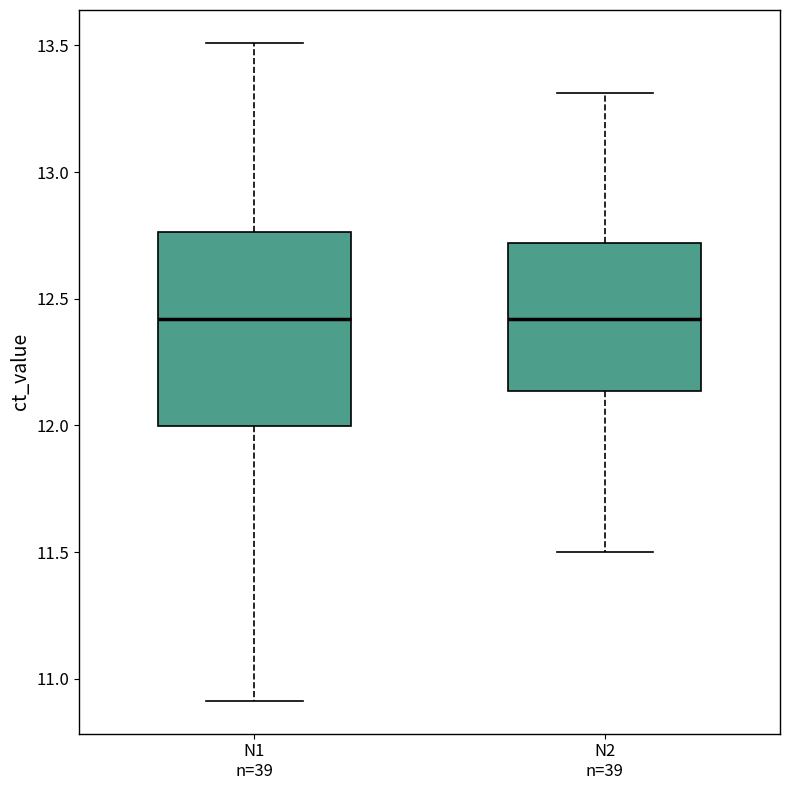

Reading left to right, read every box against the y-axis: the position of its median line, the range the box covers, and the ends of its whiskers. The values are not printed on the chart, so give them approximately, as read against the axis.

N1 n=39: median 12.40, box 12.00 to 12.75, whiskers 10.90 to 13.50
N2 n=39: median 12.40, box 12.15 to 12.70, whiskers 11.50 to 13.30